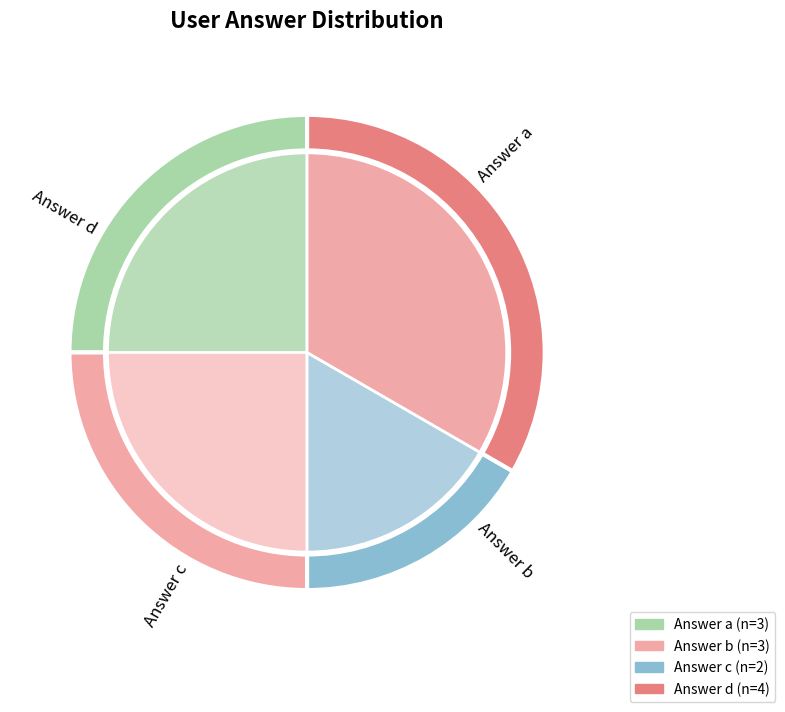

Which slice is the smallest?

Answer c